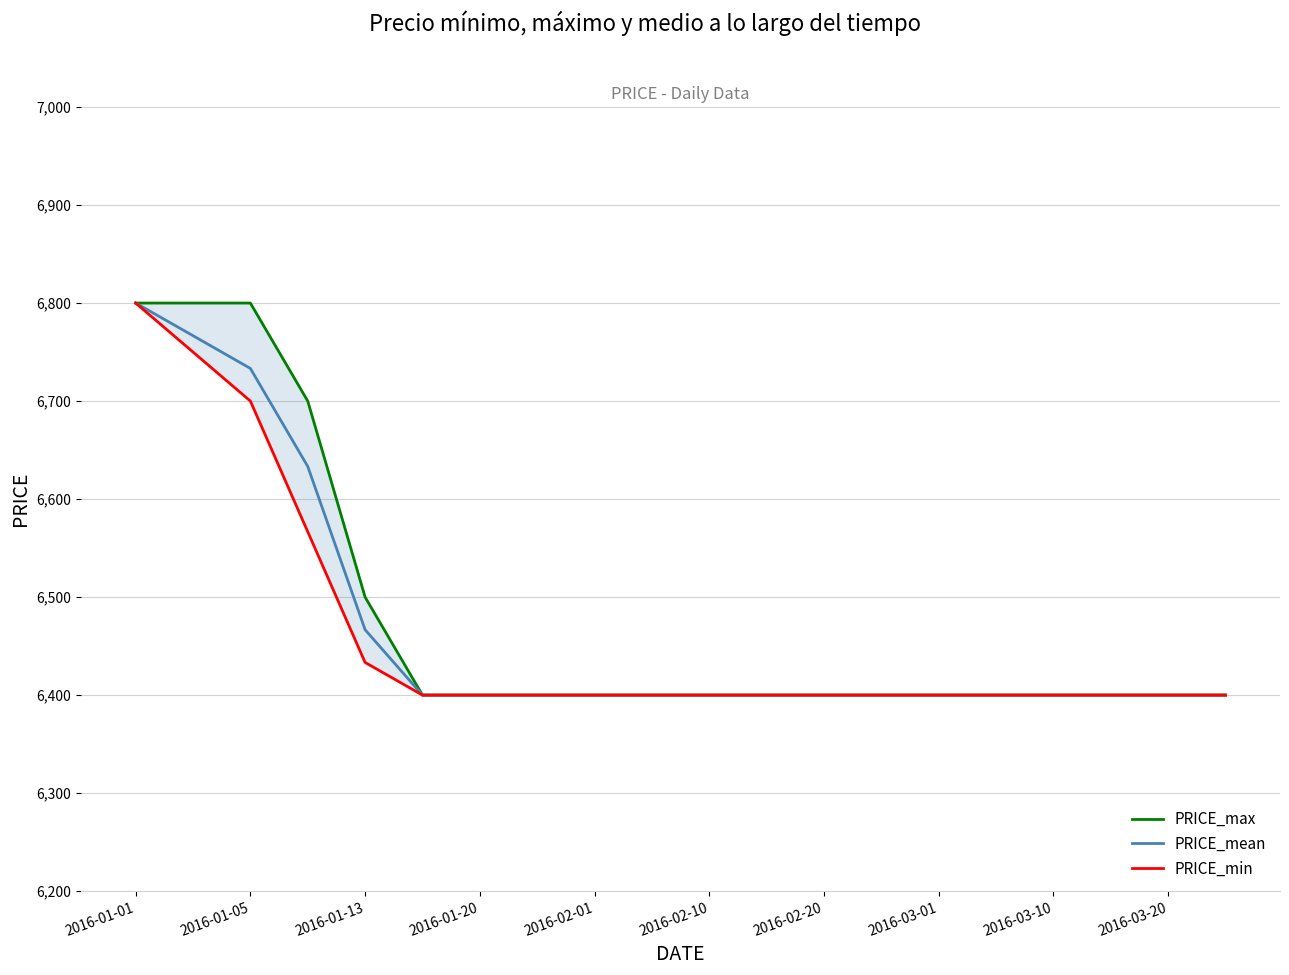

What is the average value of the PRICE_max series?

6480.0